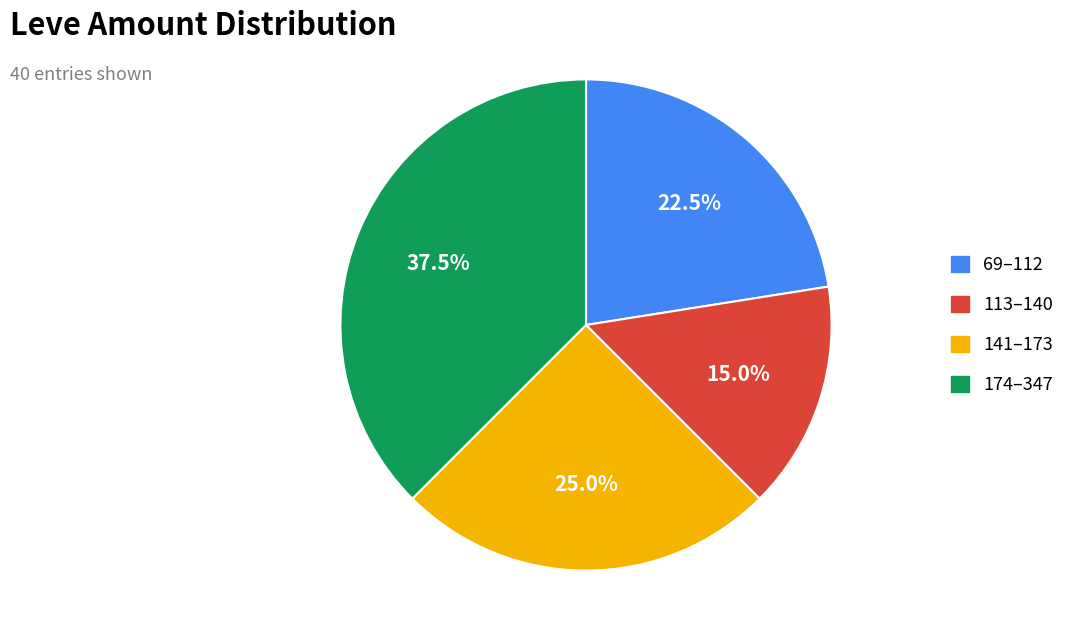

Is there a majority slice in this chart?

No